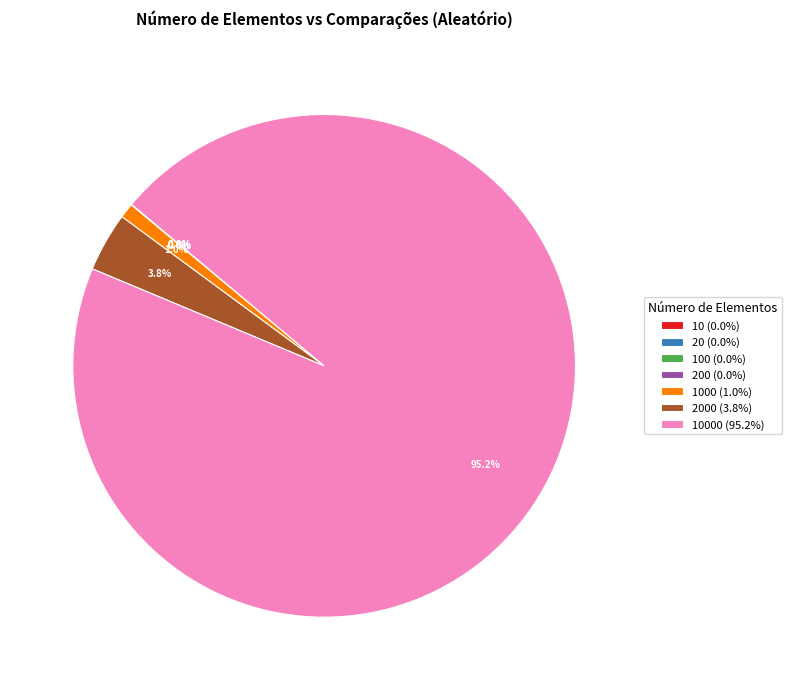

Which category has the biggest portion of the pie?

10000 (95.2%)